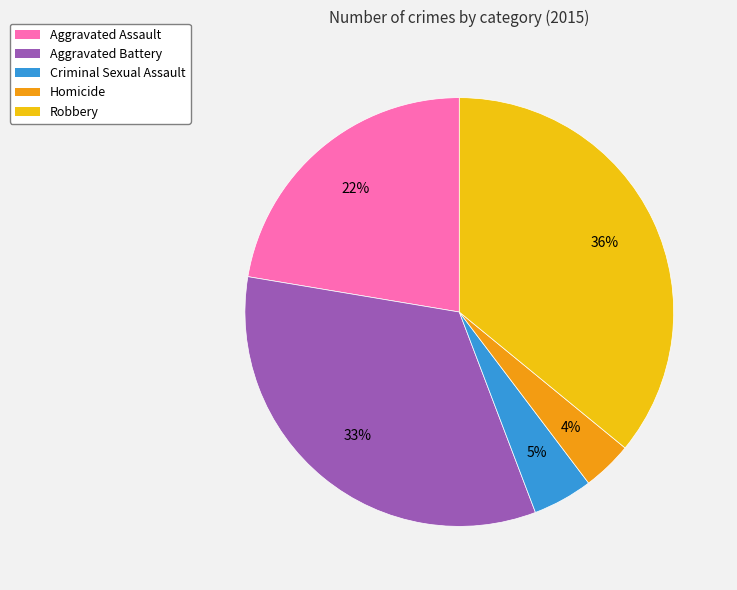

True or false: Aggravated Assault accounts for 11% of the total.

False